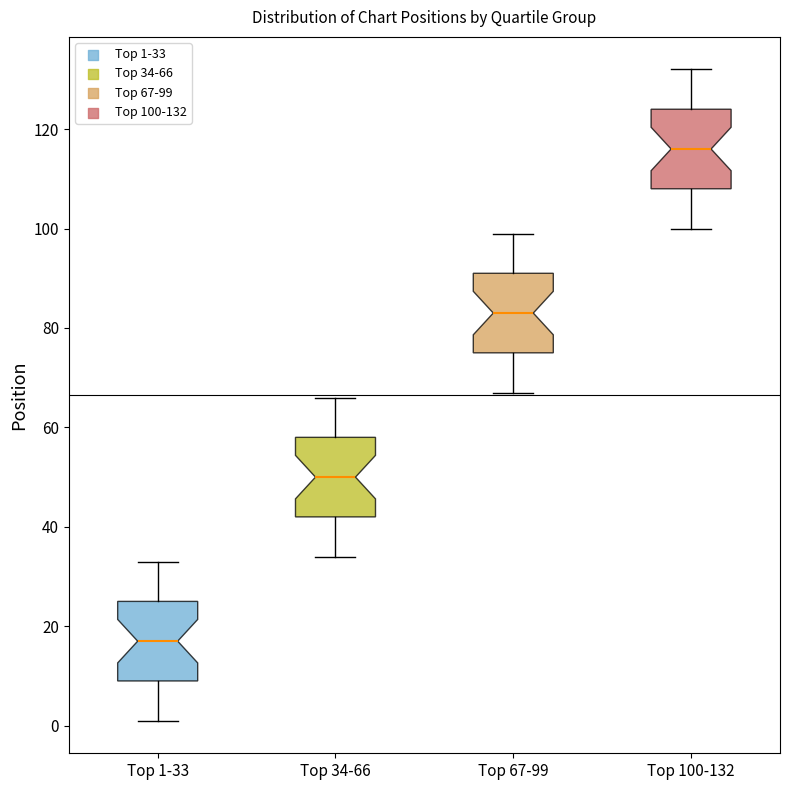

Reading left to right, transcribe this box plot: for each box, give where its median line is, the range the box spans, and where its two whiskers end, as read against the y-axis. The values are not printed on the chart, so give them approximately, as read against the axis.

Top 1-33: median 18, box 10 to 26, whiskers 2 to 34
Top 34-66: median 50, box 42 to 58, whiskers 34 to 66
Top 67-99: median 84, box 76 to 92, whiskers 68 to 100
Top 100-132: median 116, box 108 to 124, whiskers 100 to 132